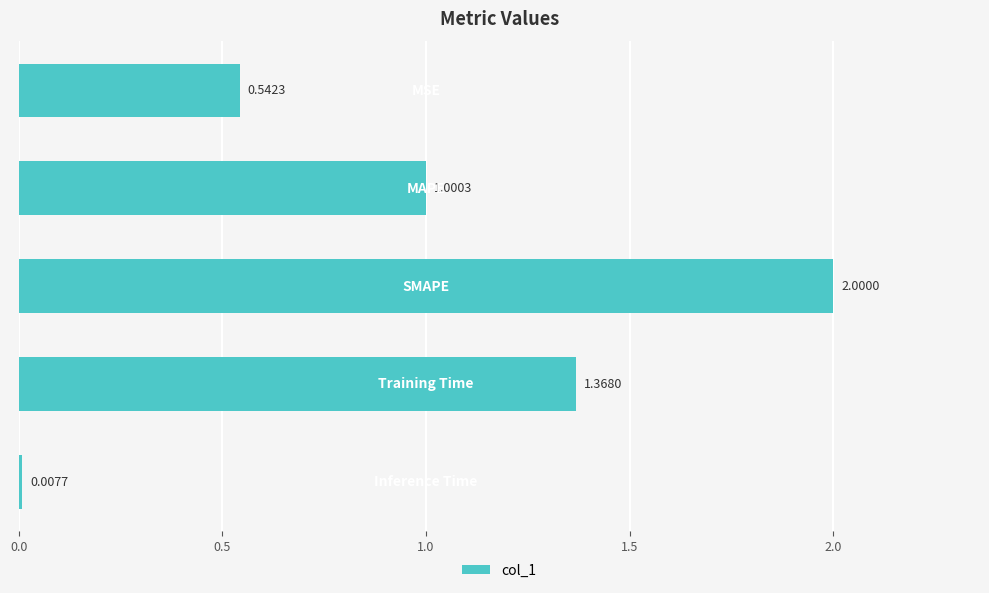

What is the difference between the maximum and minimum values?

2.0